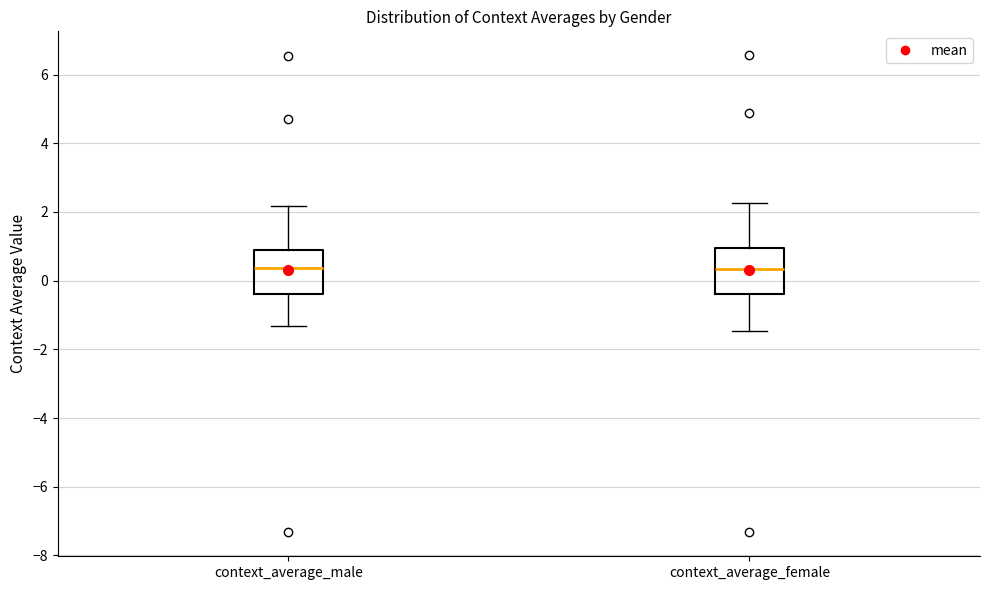

Reading left to right, read every box against the y-axis: the position of its median line, the range the box covers, and the ends of its whiskers. The values are not printed on the chart, so give them approximately, as read against the axis.

context_average_male: median 0.4, box -0.4 to 0.8, whiskers -1.4 to 2.2
context_average_female: median 0.4, box -0.4 to 1.0, whiskers -1.4 to 2.2